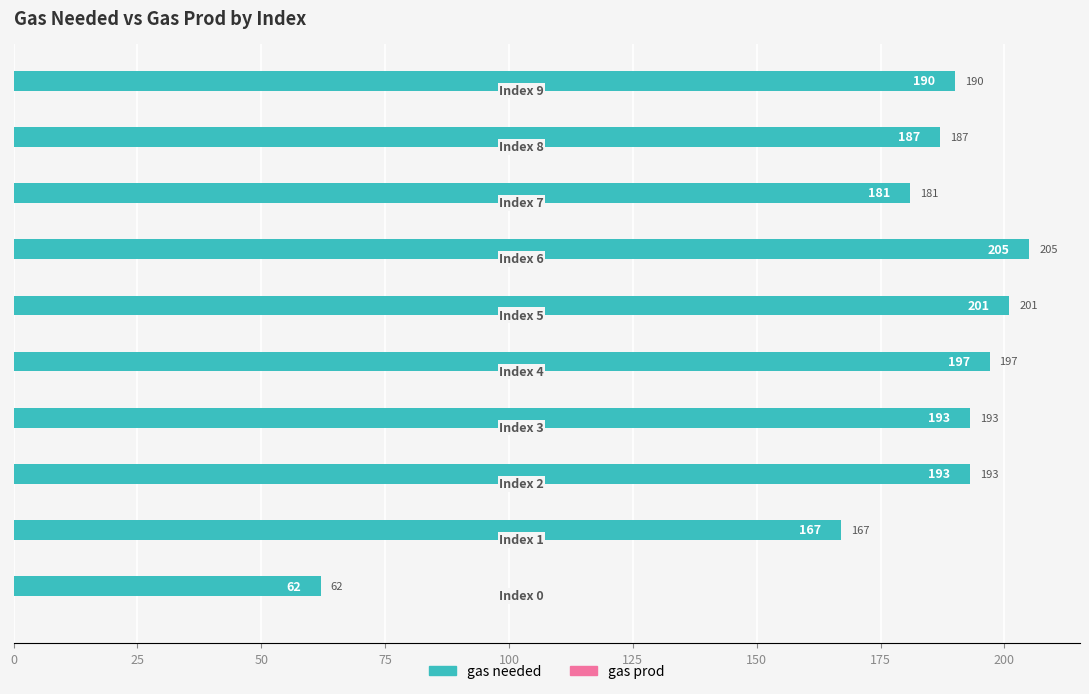

What is the sum of all values?

1776